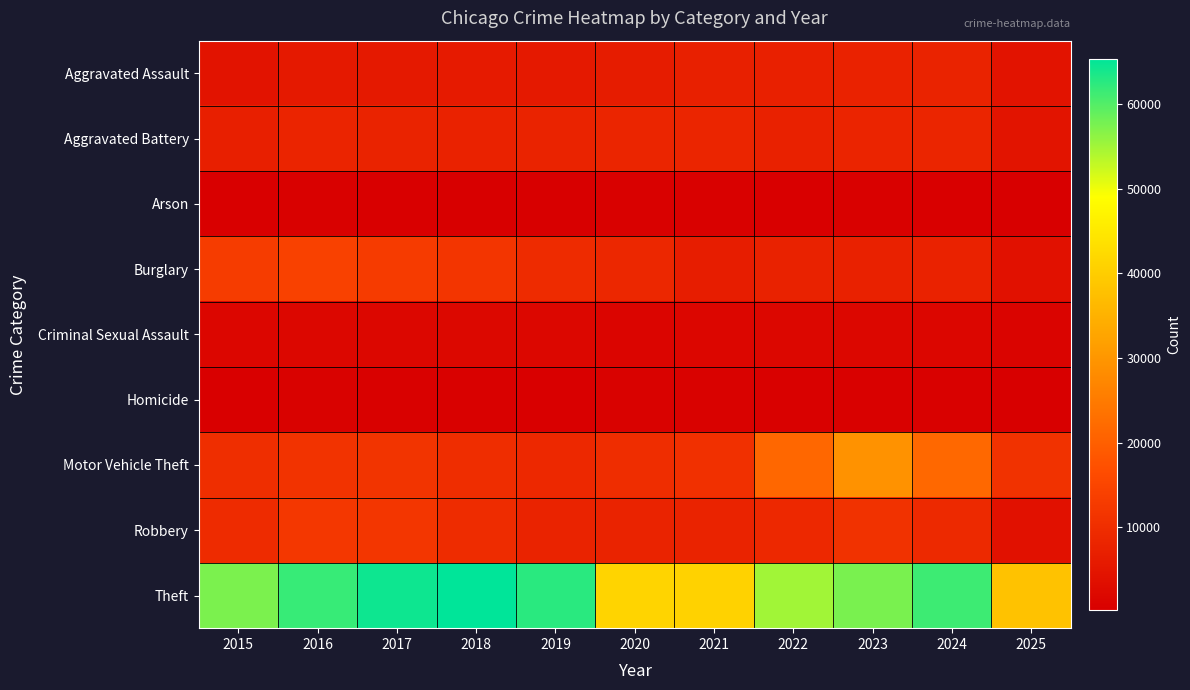

Which label corresponds to the smallest value in the chart?

2025